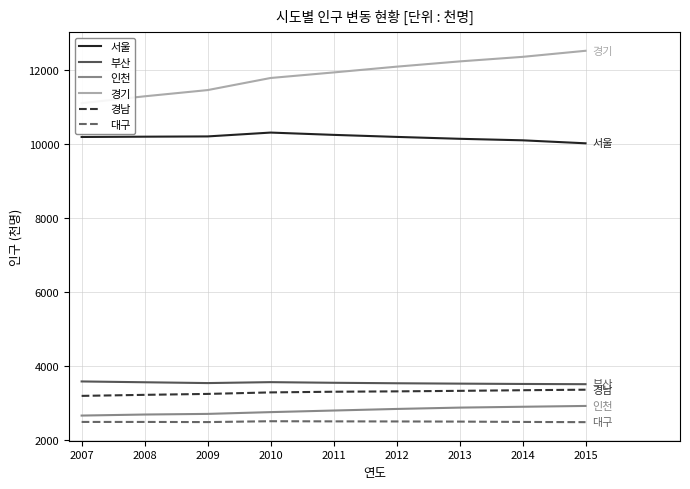

Reading right to left, list all the values displayed in this chart.

서울: 10022	10103	10144	10195	10250	10312	10208	10201	10193
부산: 3513	3519	3528	3538	3551	3568	3543	3565	3587
인천: 2925	2903	2880	2844	2801	2758	2710	2693	2665
경기: 12522	12358	12235	12093	11937	11787	11460	11292	11106
경남: 3364	3350	3333	3319	3309	3291	3250	3225	3197
대구: 2487	2493	2502	2506	2508	2512	2489	2493	2493